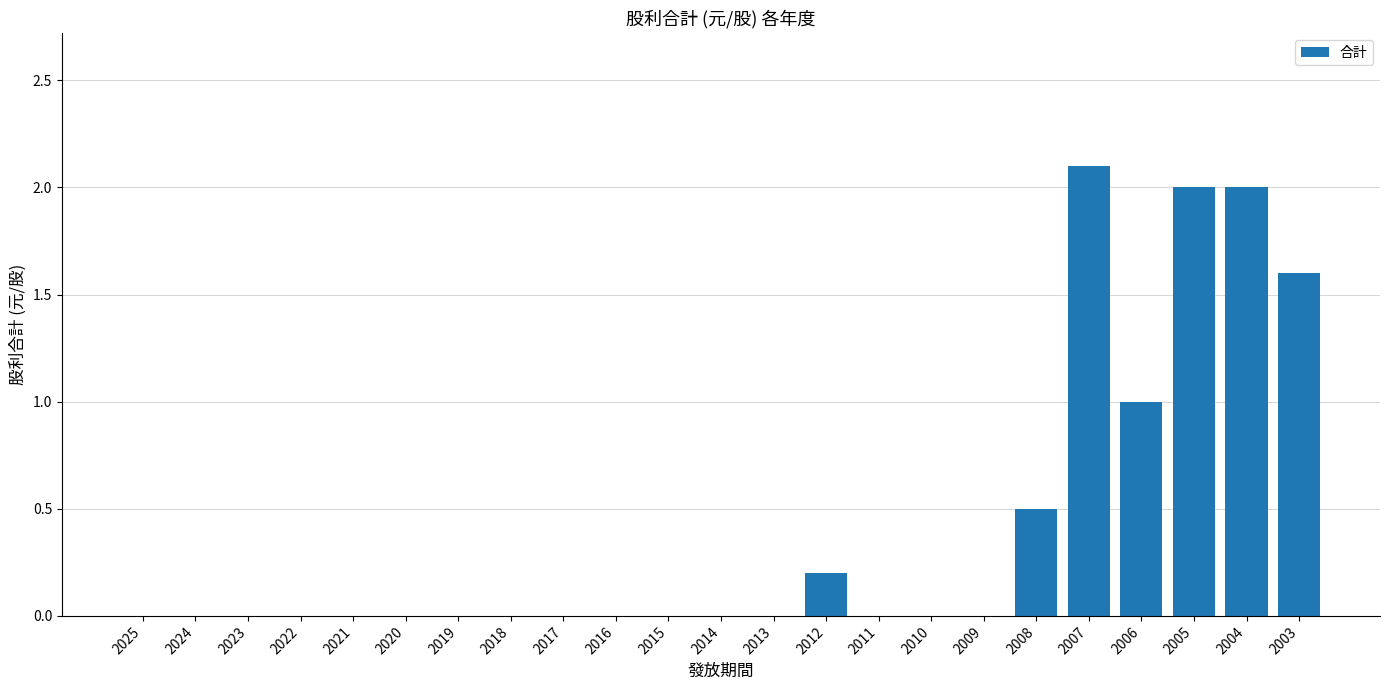

True or false: the data shows 0.0 at 2020.

True